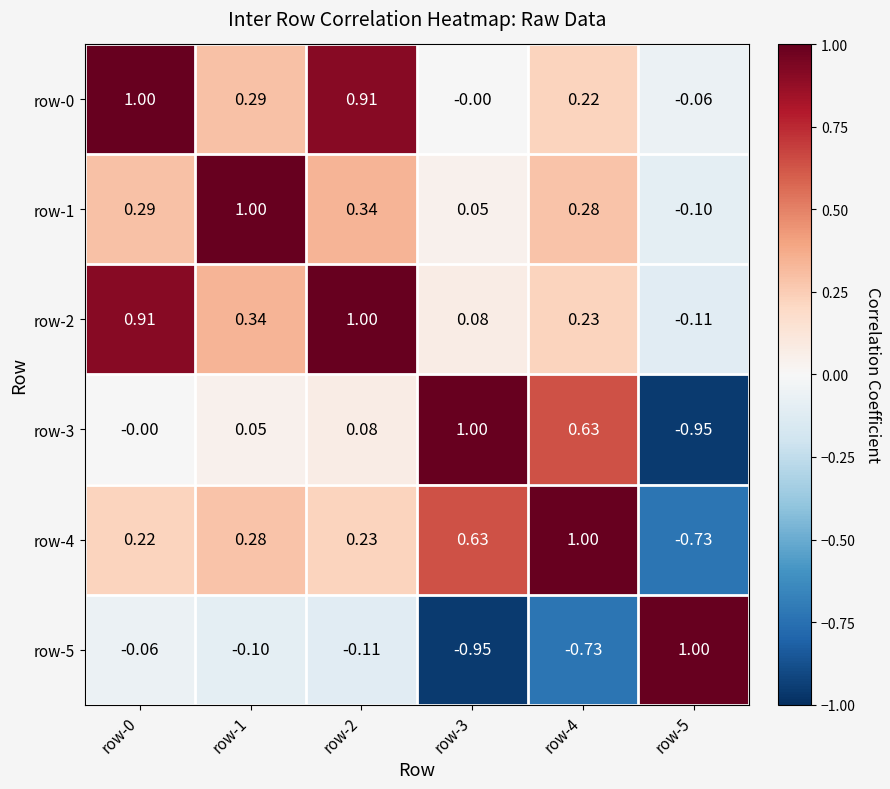

Is the value of row-3 at row-5 greater than the value of row-0 at row-3?

No